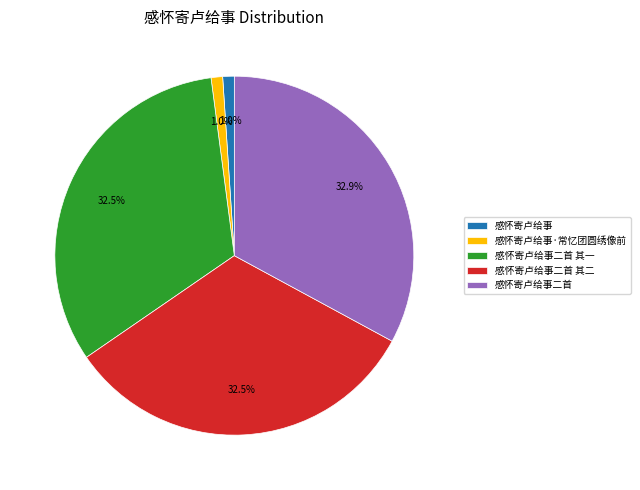

Between 感怀寄卢给事二首 and 感怀寄卢给事·常忆团圆绣像前, which is larger?

感怀寄卢给事二首